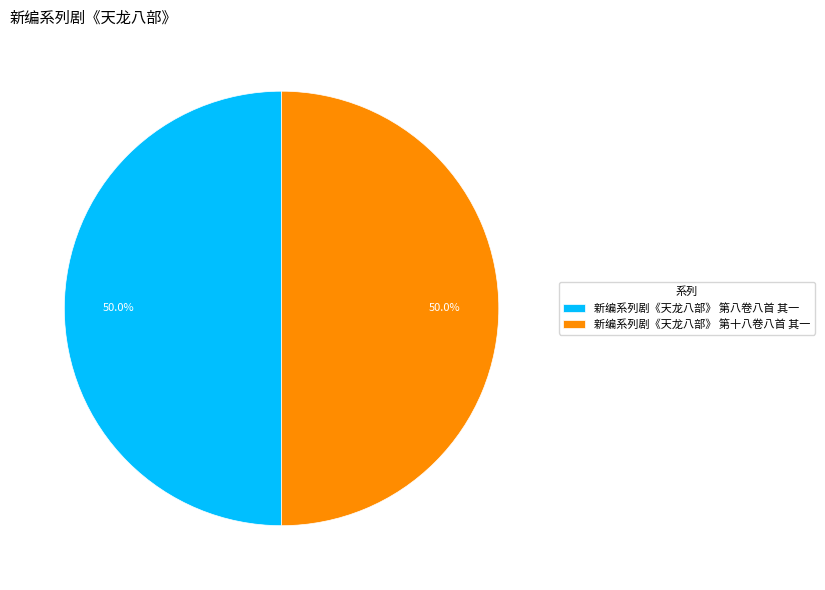

The 新编系列剧《天龙八部》 第八卷八首 其一 slice represents 50% of the pie. True or false?

True